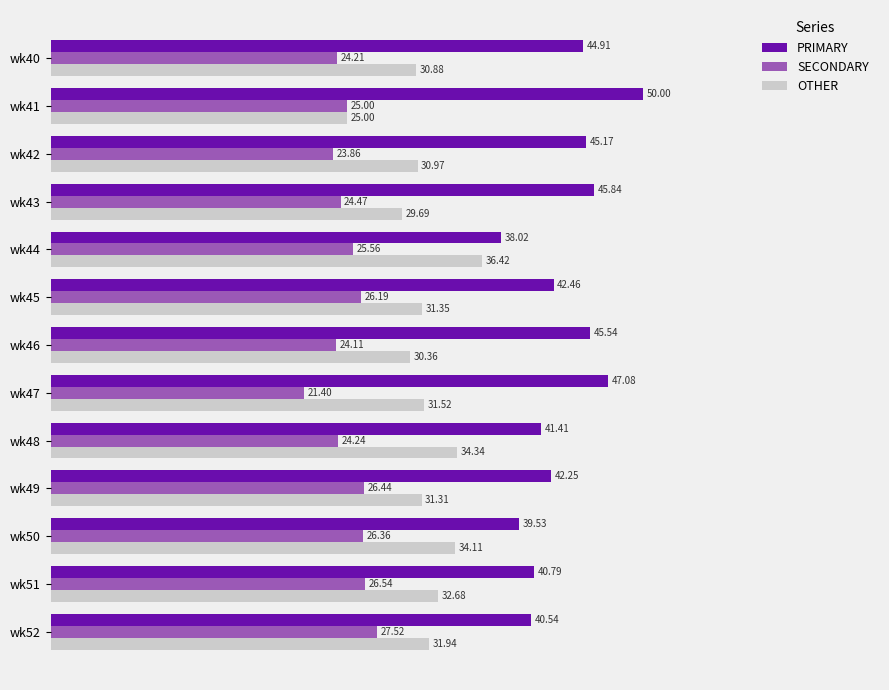

How many series are shown in this chart?

3